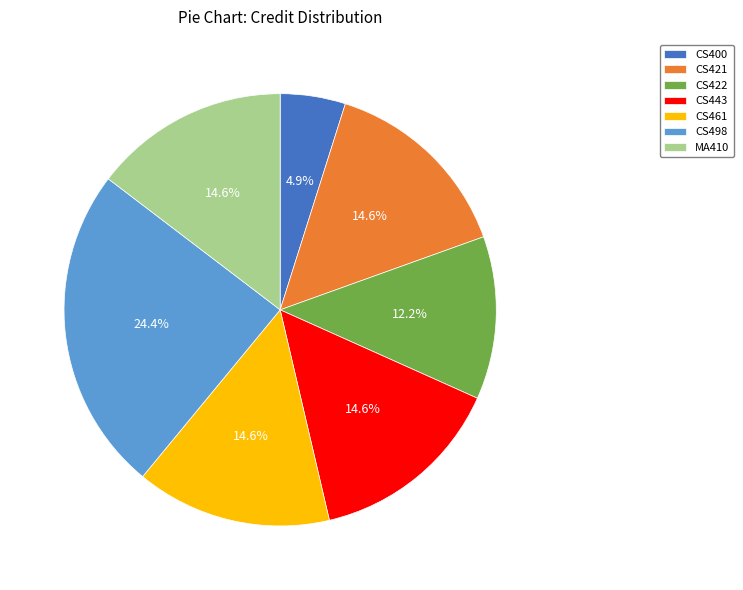

Approximately how many times larger is the value at MA410 compared to CS443?

1.0